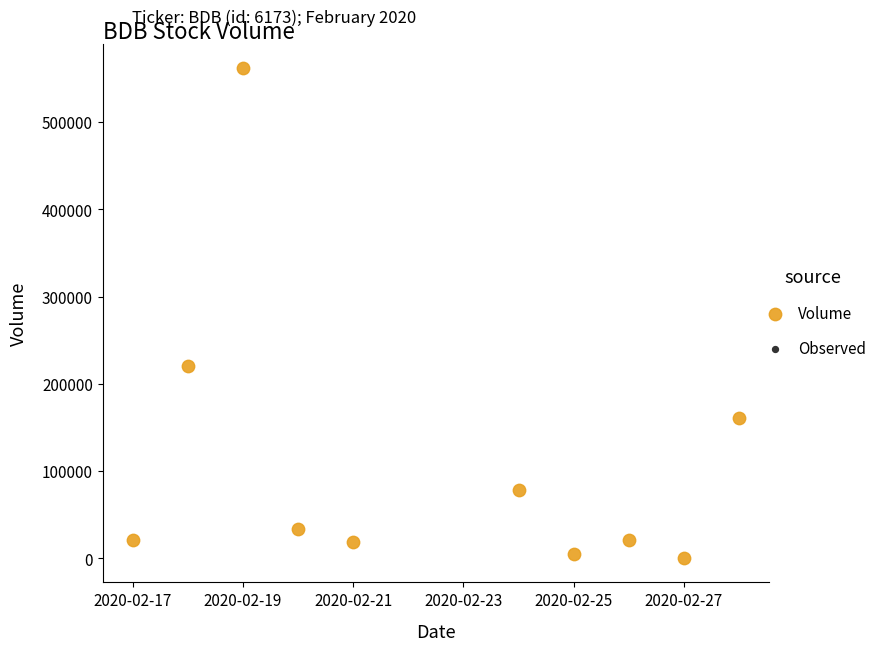

What is the range of X values (max minus min)?

11